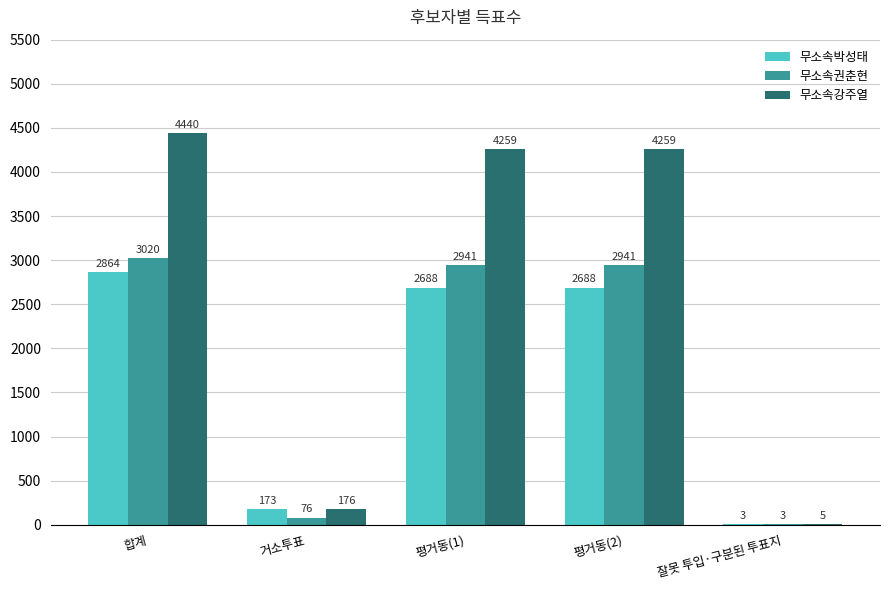

True or false: 무소속박성태 has a value of 4646 at 합계.

False